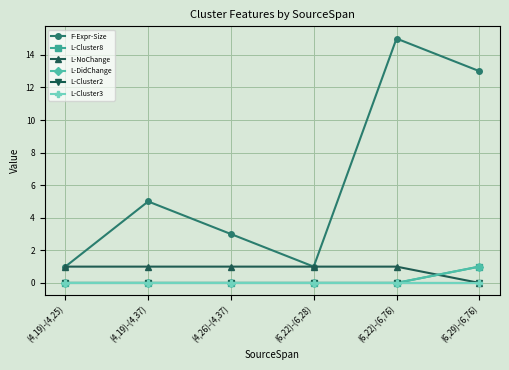

True or false: L-Cluster3 and L-Cluster2 cross at least once.

False